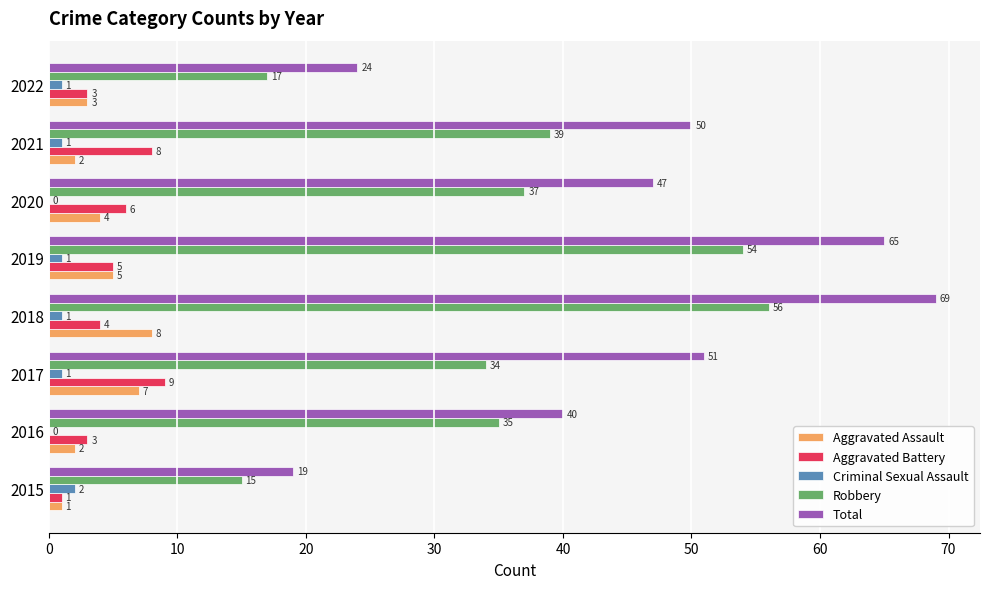

Where is Aggravated Assault nearest to the value 4?

2020